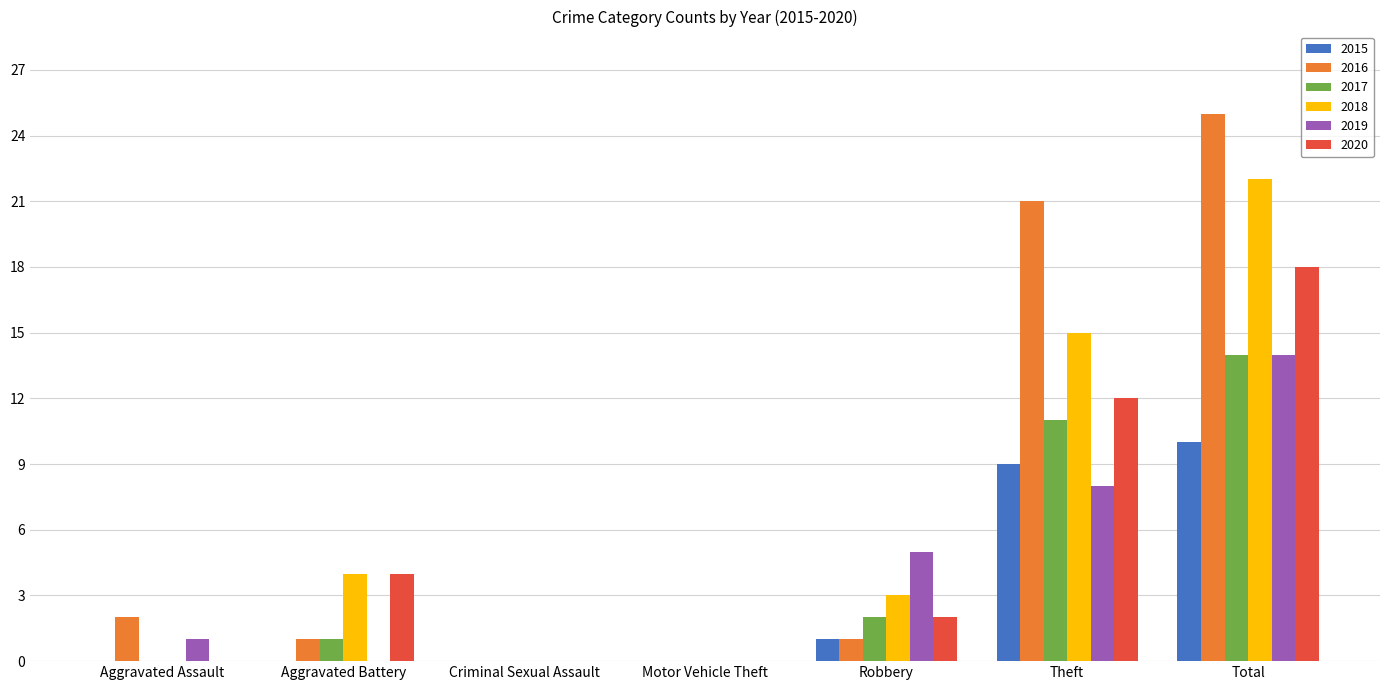

Which series changed the most between Theft and Total?

2018